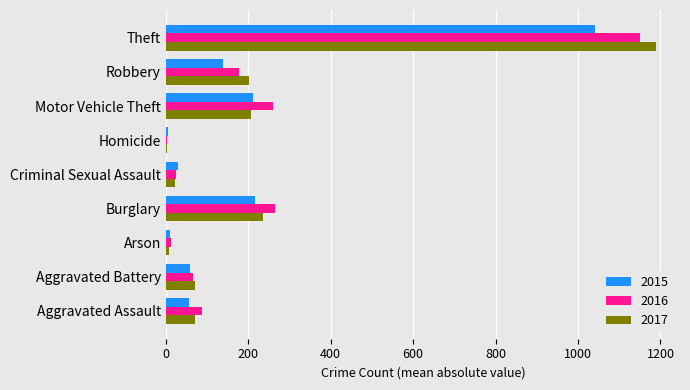

What is the total value across all series at Burglary?

719